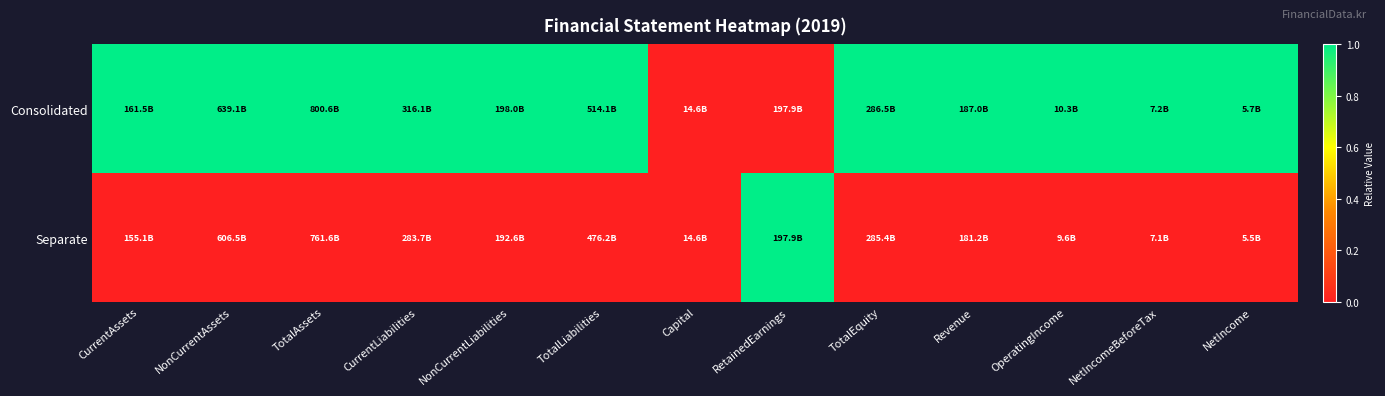

What is the total value across all series at NetIncome?

1